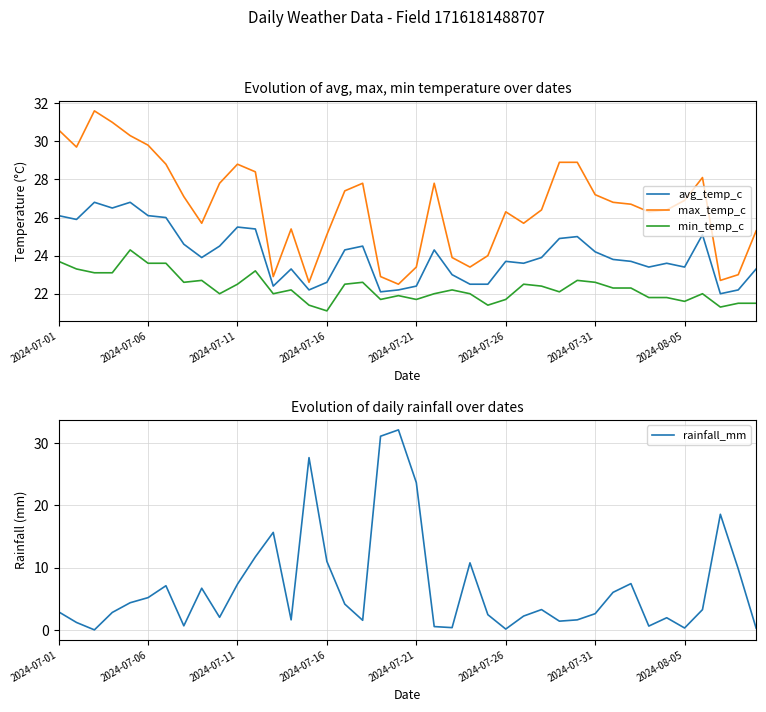

After their last crossing, which series has the higher values: avg_temp_c or rainfall_mm?

avg_temp_c